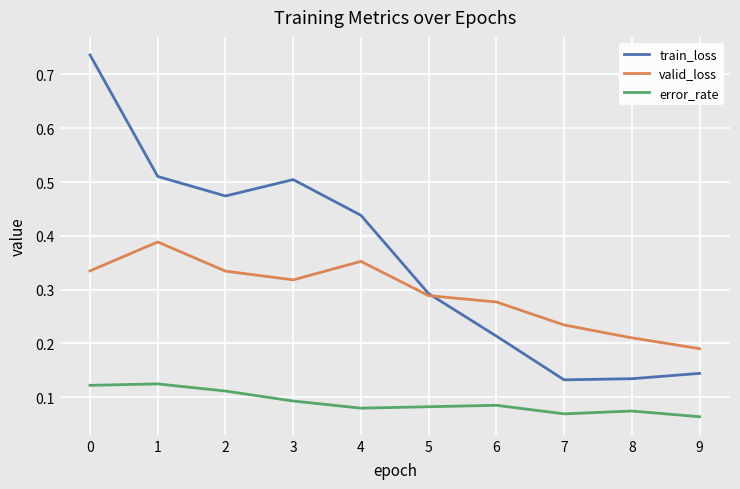

True or false: error_rate and train_loss cross at least once.

False